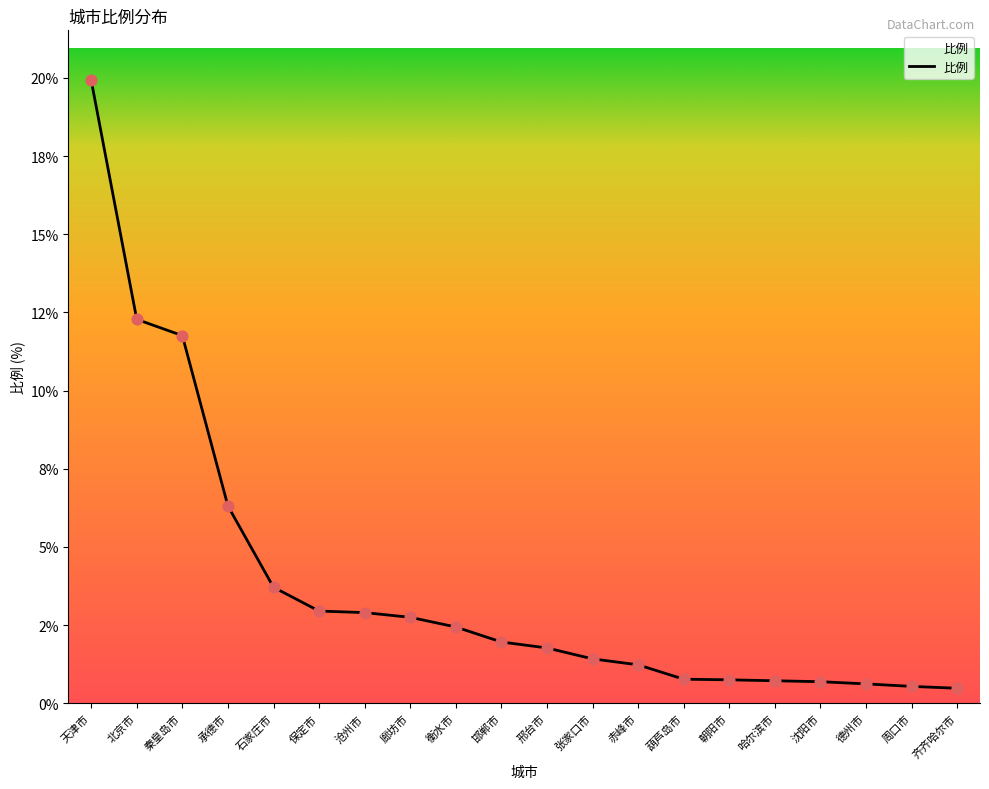

Which has a higher value, 秦皇岛市 or 张家口市?

秦皇岛市